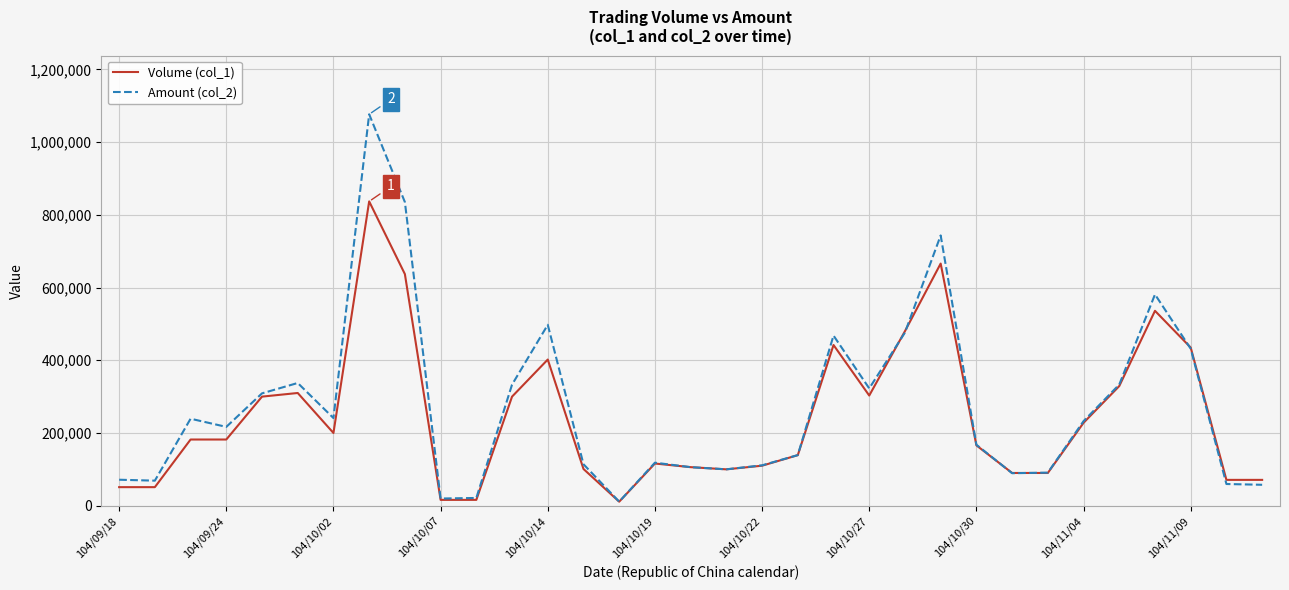

List the series in order of their peak value, lowest first.

Volume (col_1), Amount (col_2)